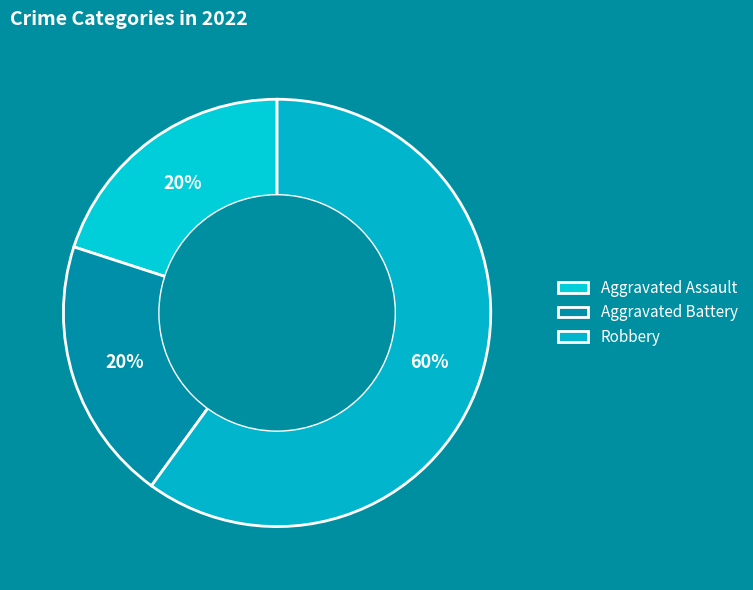

Count the number of slices in the pie.

3